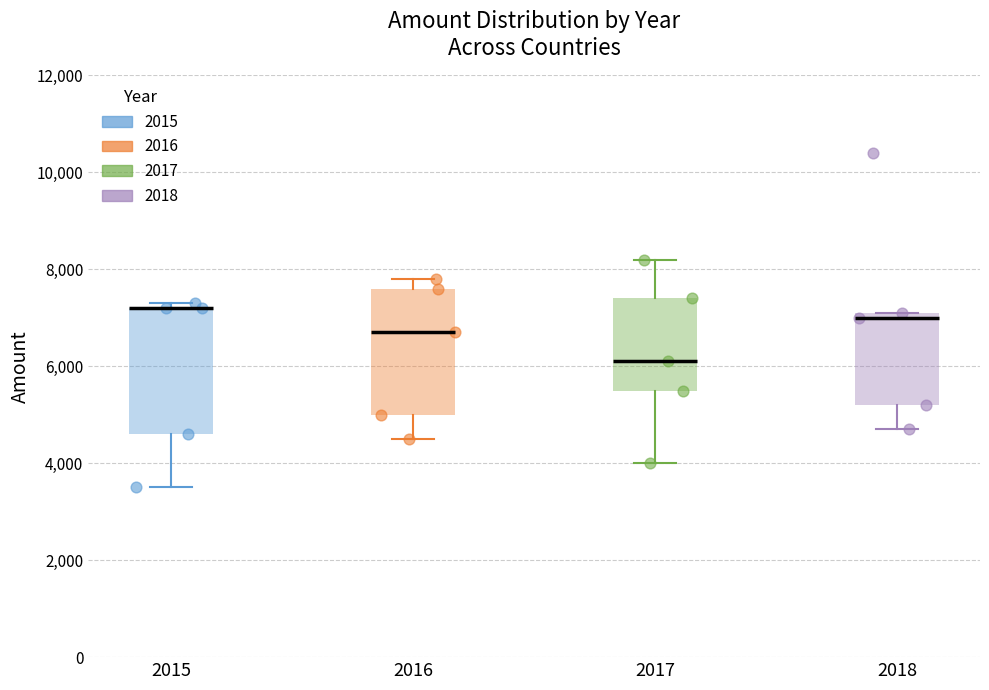

Reading left to right, transcribe this box plot: for each box, give where its median line is, the range the box spans, and where its two whiskers end, as read against the y-axis. The values are not printed on the chart, so give them approximately, as read against the axis.

2015: median 7200 (drawn on the box's upper edge), box 4600 to 7200, whiskers 3600 to 7400
2016: median 6800, box 5000 to 7600, whiskers 4600 to 7800
2017: median 6200, box 5600 to 7400, whiskers 4000 to 8200
2018: median 7000, box 5200 to 7200, whiskers 4800 to 7200